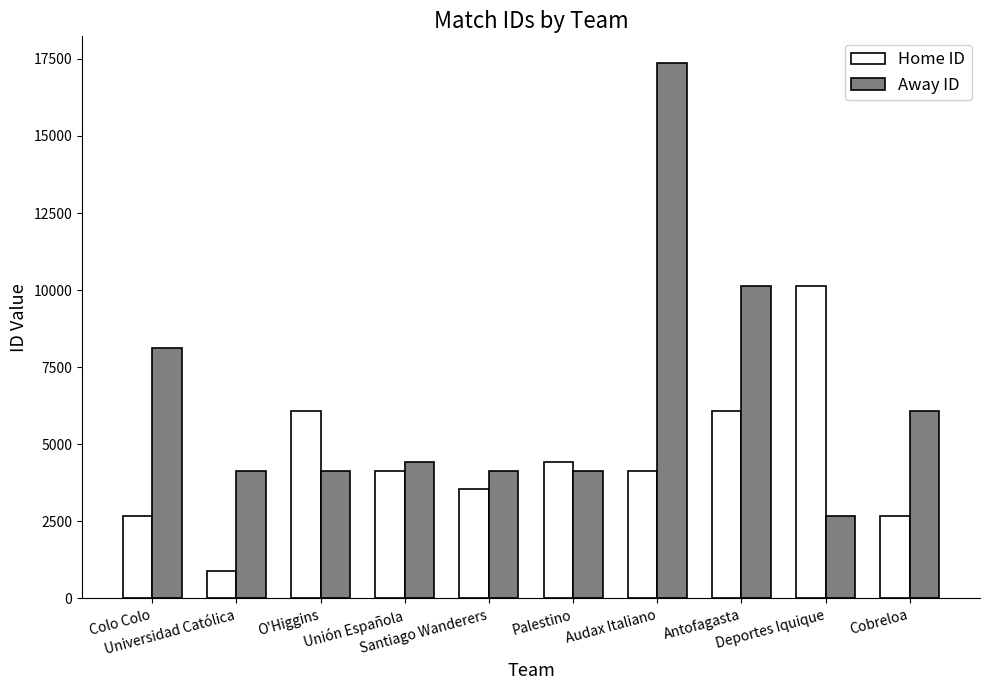

What is the greatest value displayed?

17364